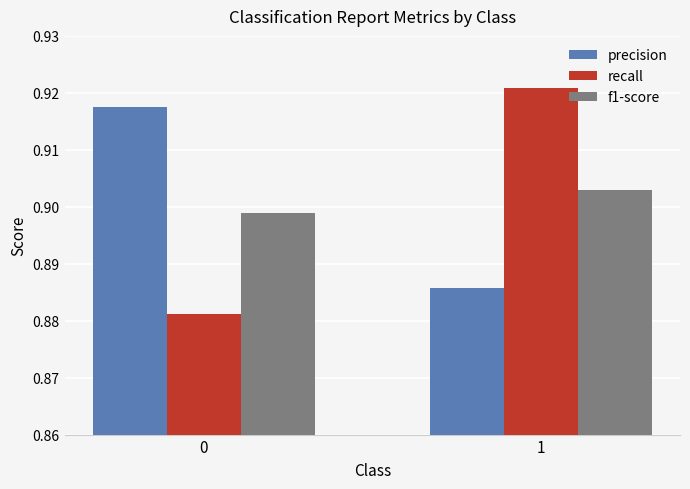

How many groups of bars are there?

2